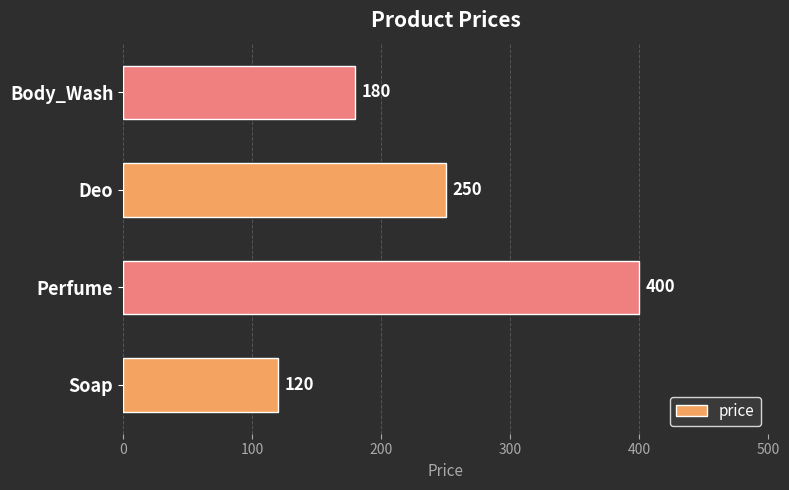

What is the average value?

238